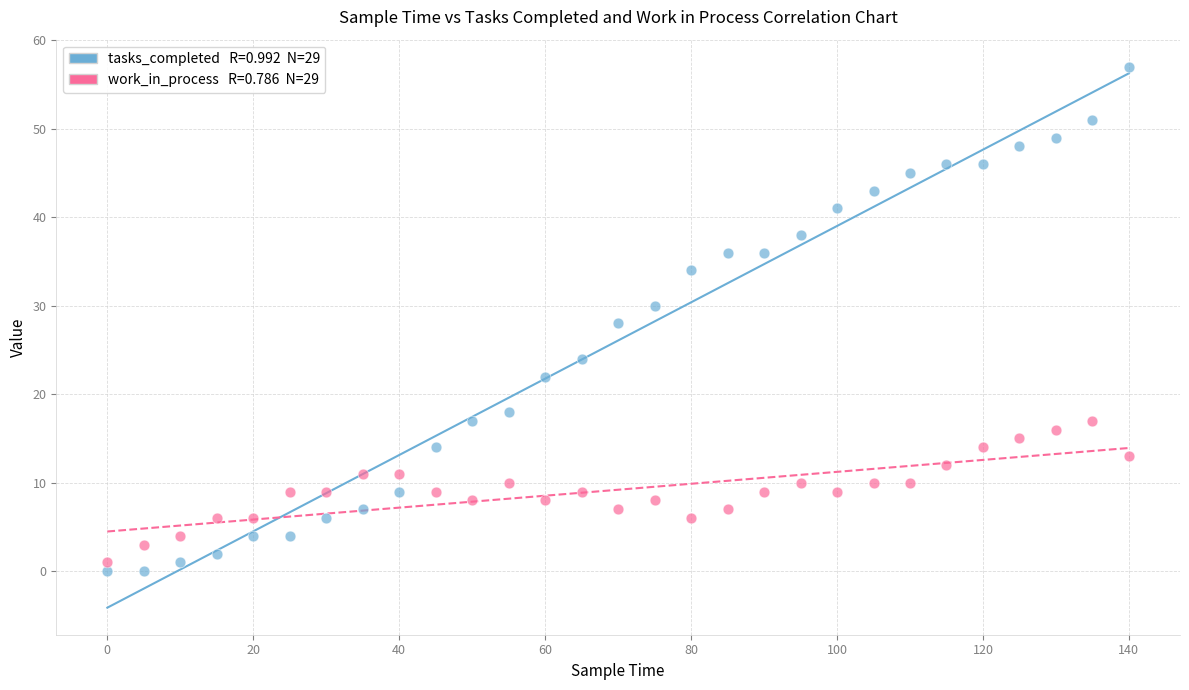

Across all data points, what is the range of Y values (max minus min)?

57